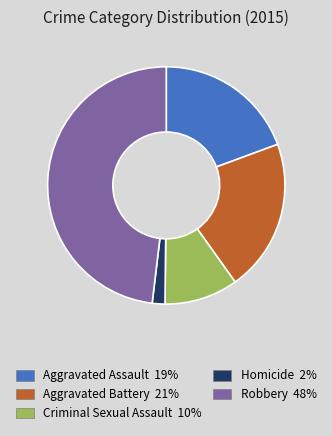

True or false: Aggravated Battery accounts for 21% of the total.

True